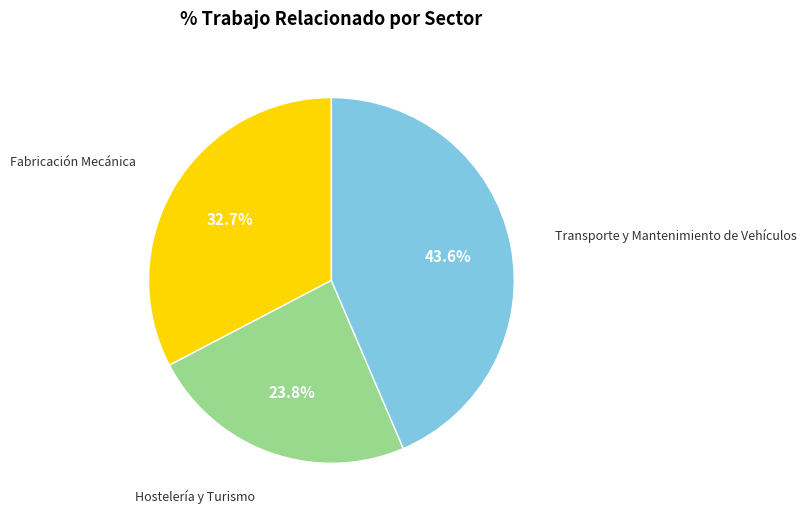

Is there any slice that represents more than half of the pie?

No